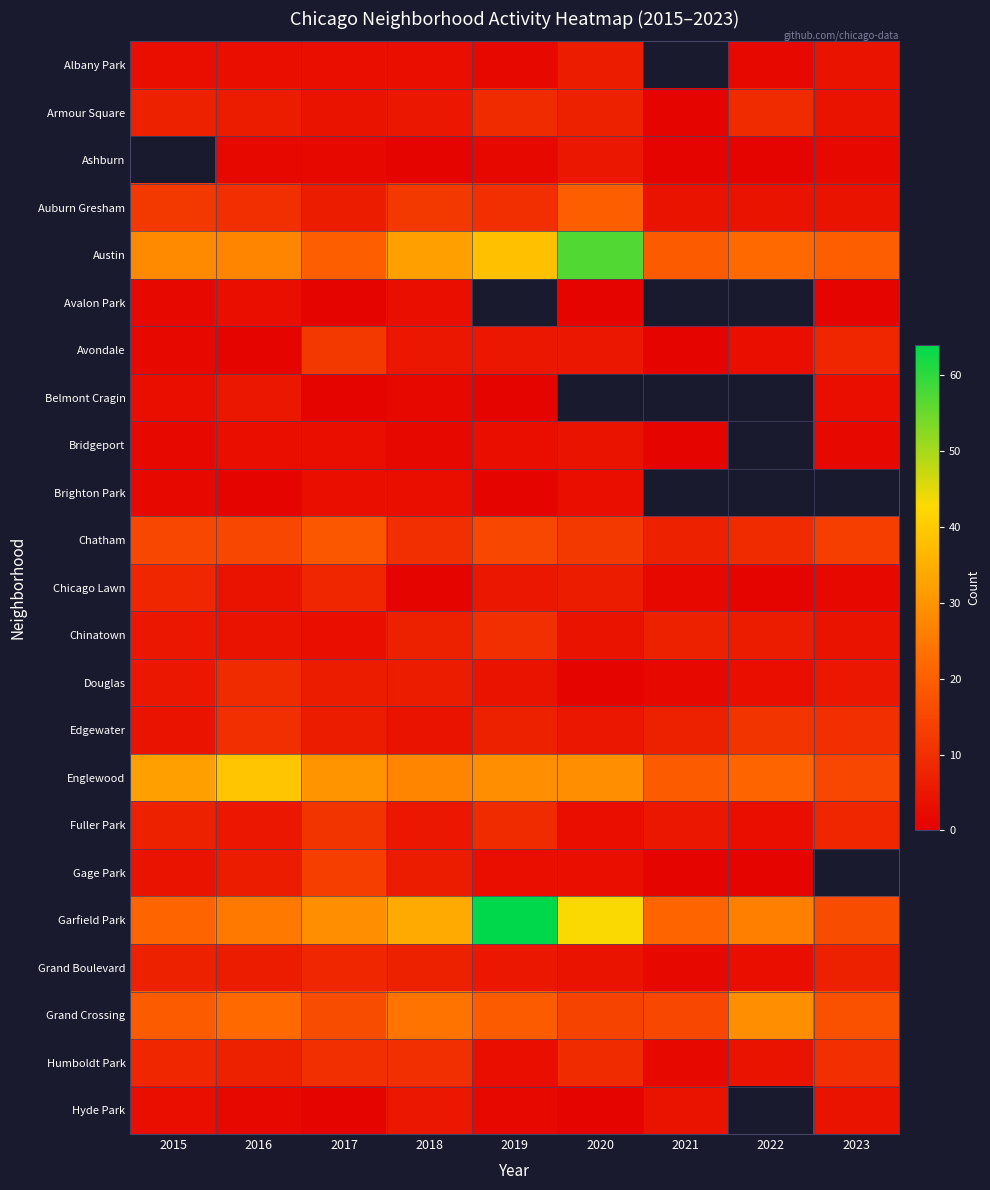

What is the difference between the second highest and second lowest values in the Fuller Park series?

6.0